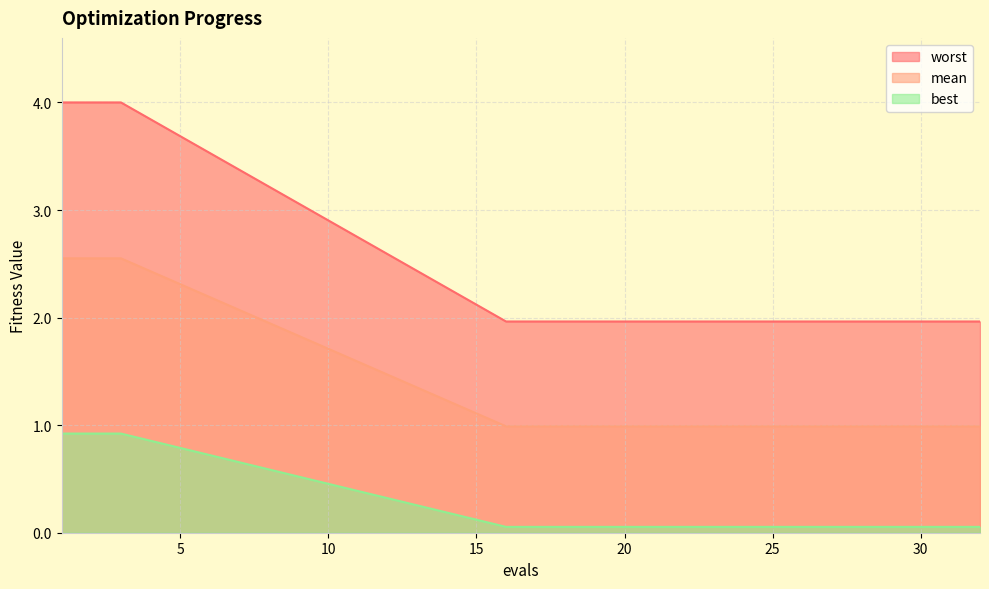

True or false: best and worst intersect in this chart.

False